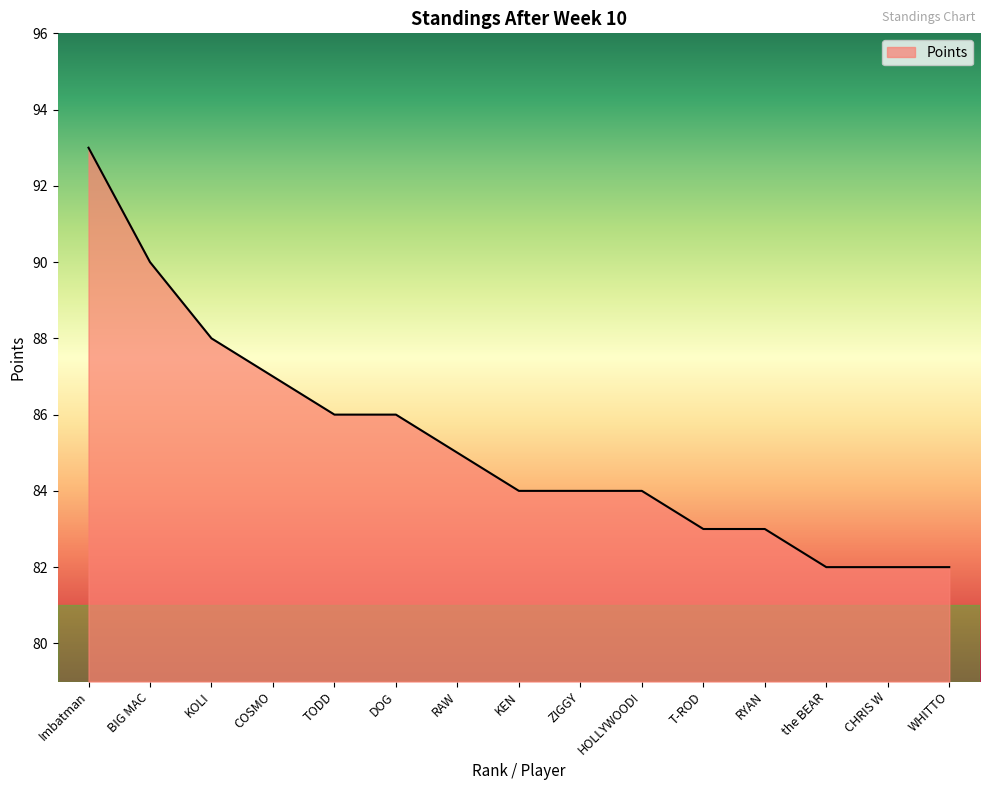

What position from the right is KOLI?

13